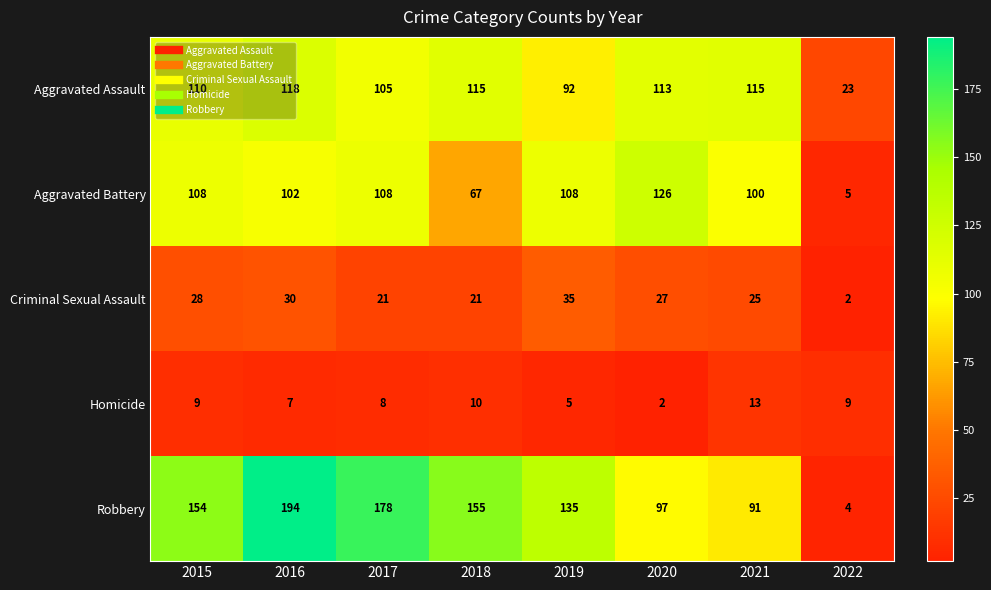

How many data points does each series have?

8